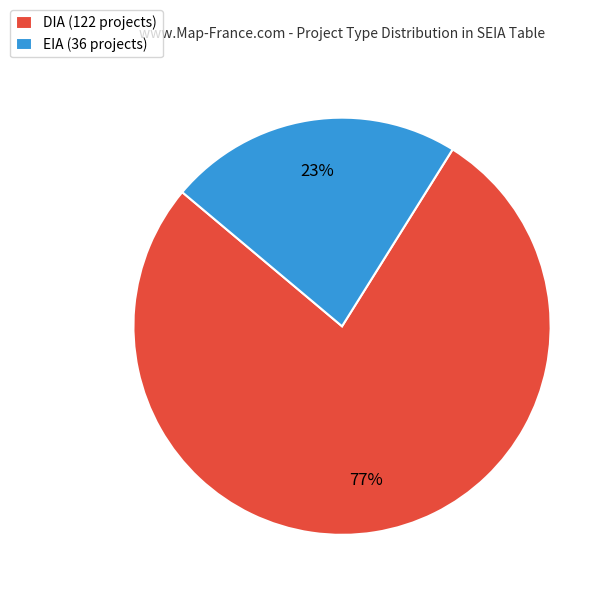

To the nearest percent, what is the difference between the DIA and EIA slice percentages?

54%